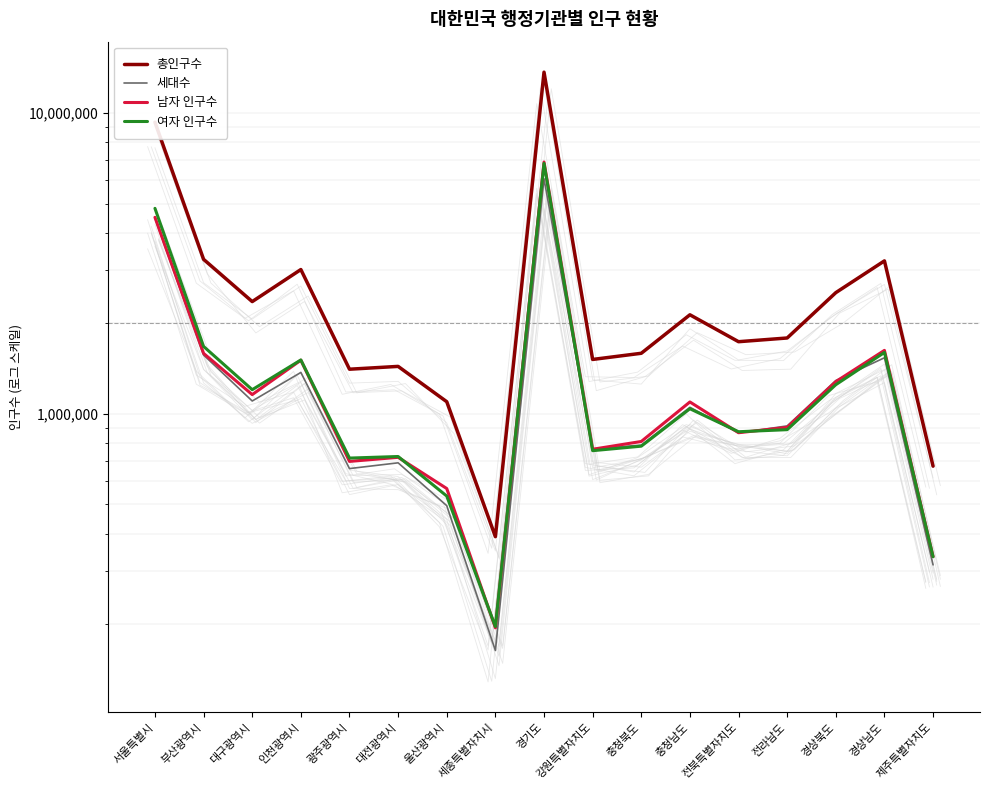

Where is the first local minimum for 총인구수?

대구광역시